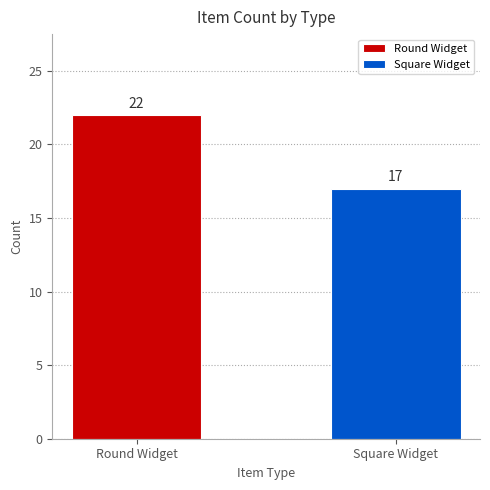

Reading left to right, extract all data points from this chart.

Round Widget=22	Square Widget=17